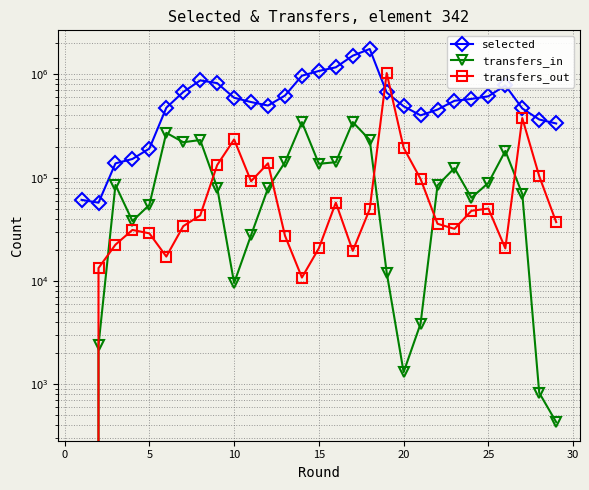

True or false: selected and transfers_in cross at least once.

False